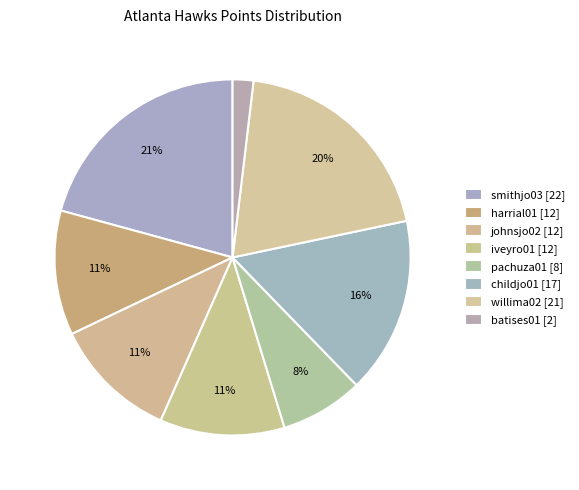

The harrial01 slice represents 11% of the pie. True or false?

True